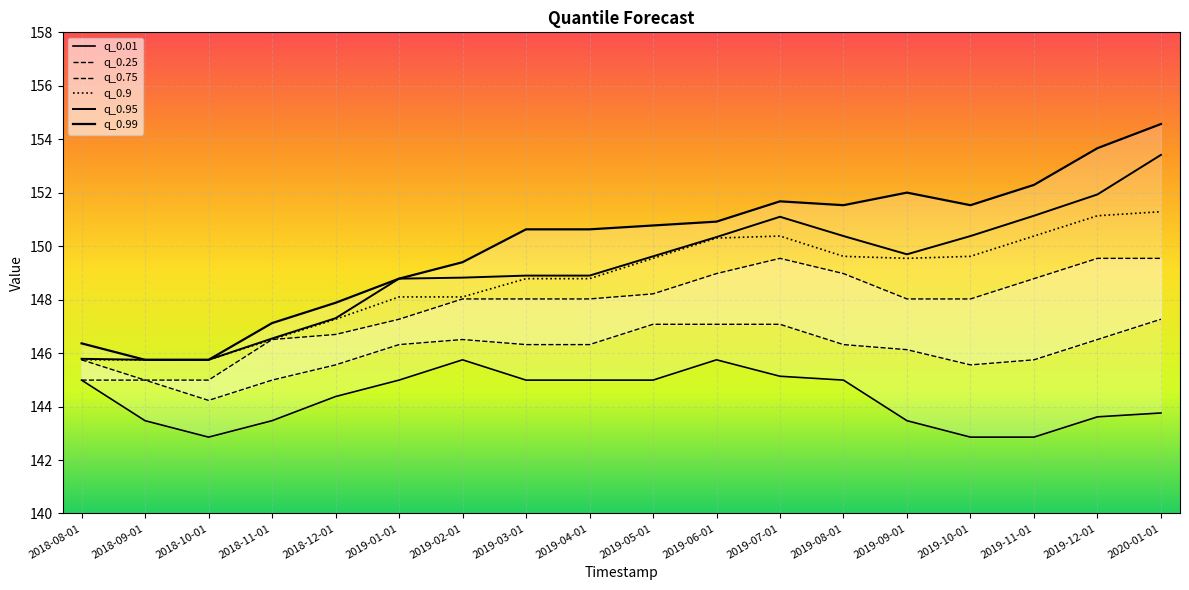

Is it true that q_0.25 equals 146.5 at 2019-02-01?

True